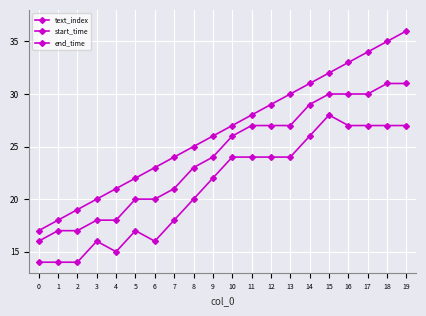

What is the sum of all text_index values?

530